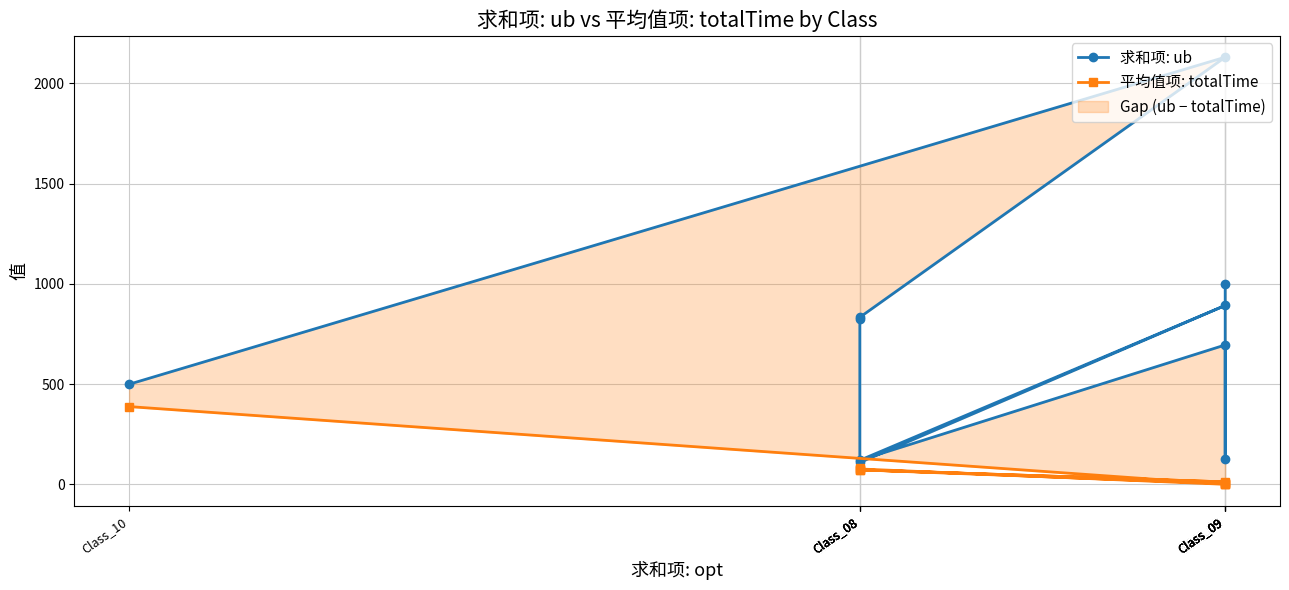

Rank the categories by 求和项: ub value from lowest to highest.

Class_08, Class_08, Class_09, Class_10, Class_09, Class_08, Class_08, Class_09, Class_09, Class_09